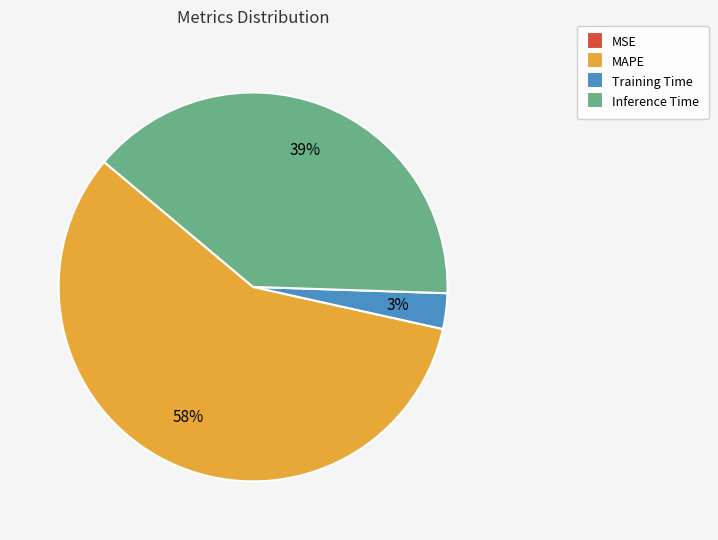

To the nearest percent, what portion does Training Time represent?

3%